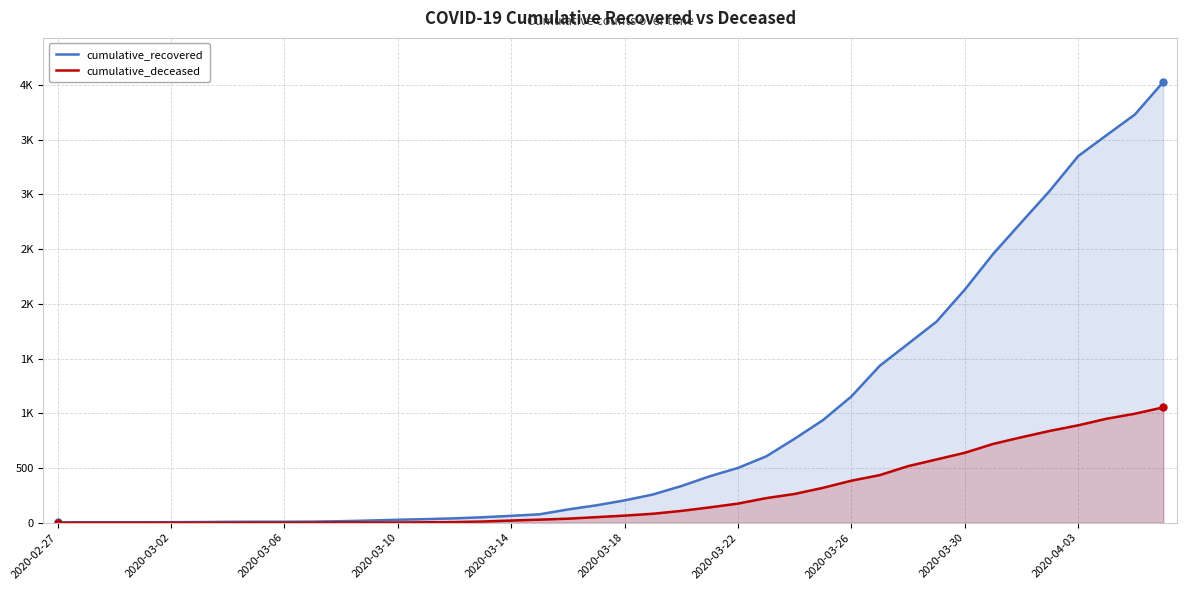

Does the chart have visible grid lines?

Yes